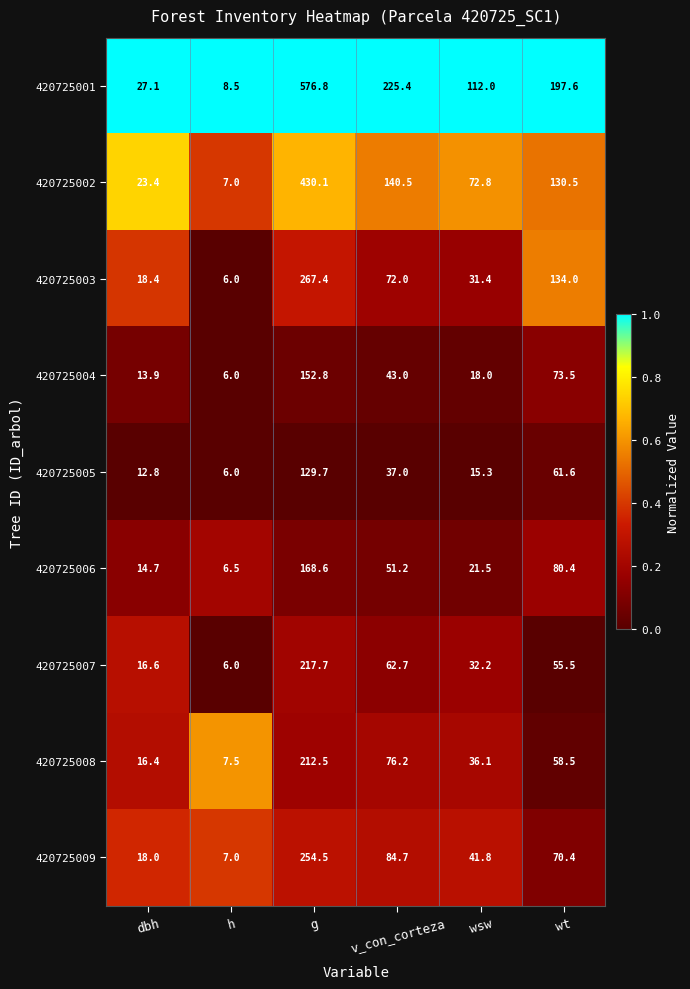

Which label corresponds to the largest value in the chart?

g